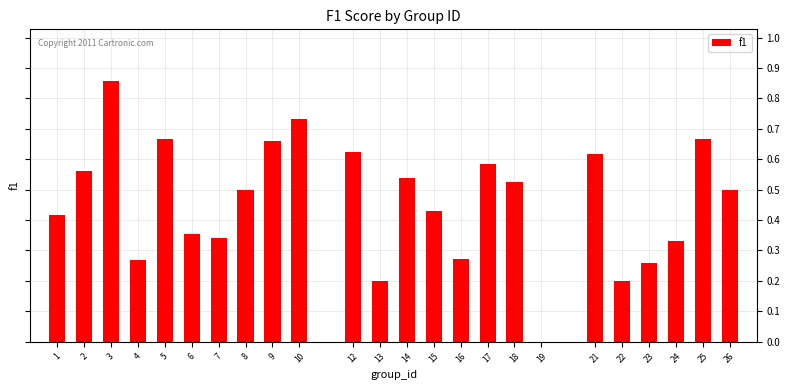

The value at 16 is 0.5. True or false?

False